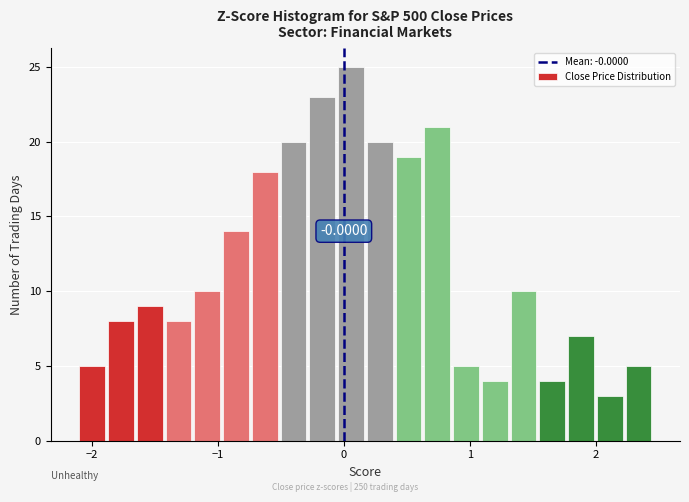

Read against the x-axis, roughly where is the centre of the tallest bar?

0.1